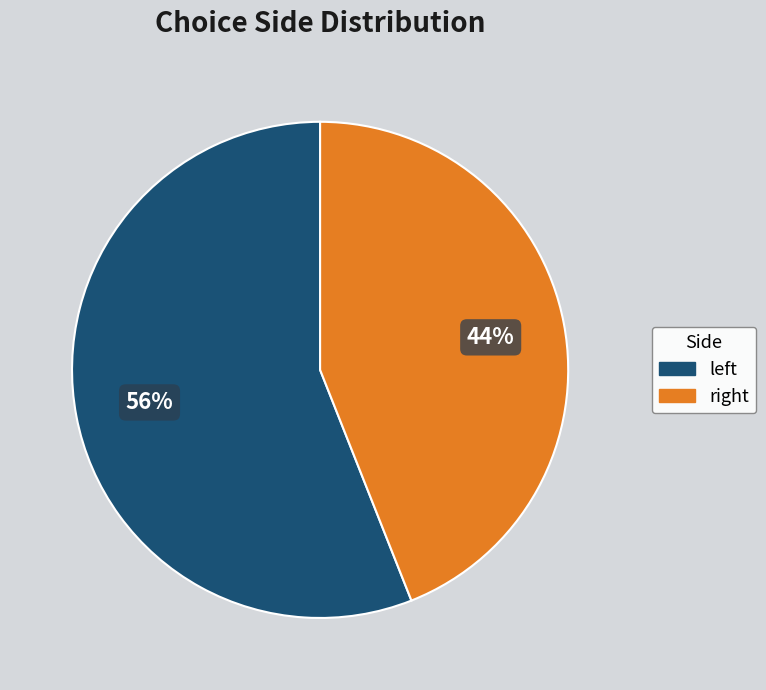

To the nearest percent, what is the average slice percentage?

50%